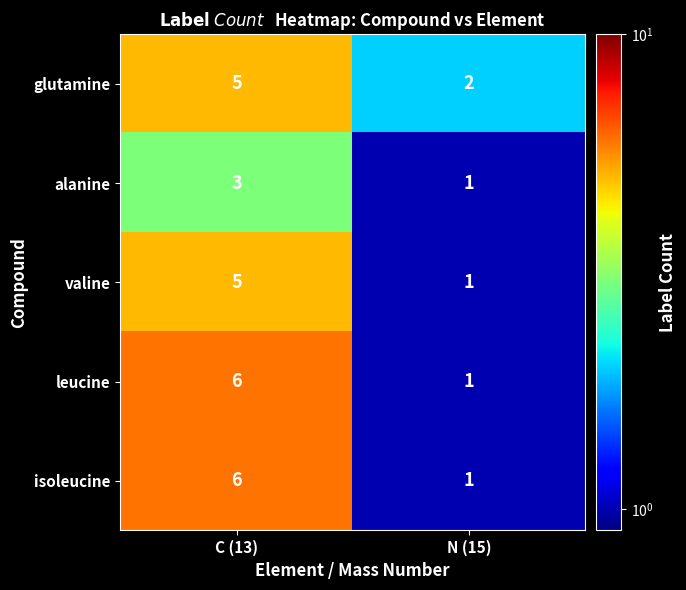

The value of glutamine at C (13) is 7. True or false?

False